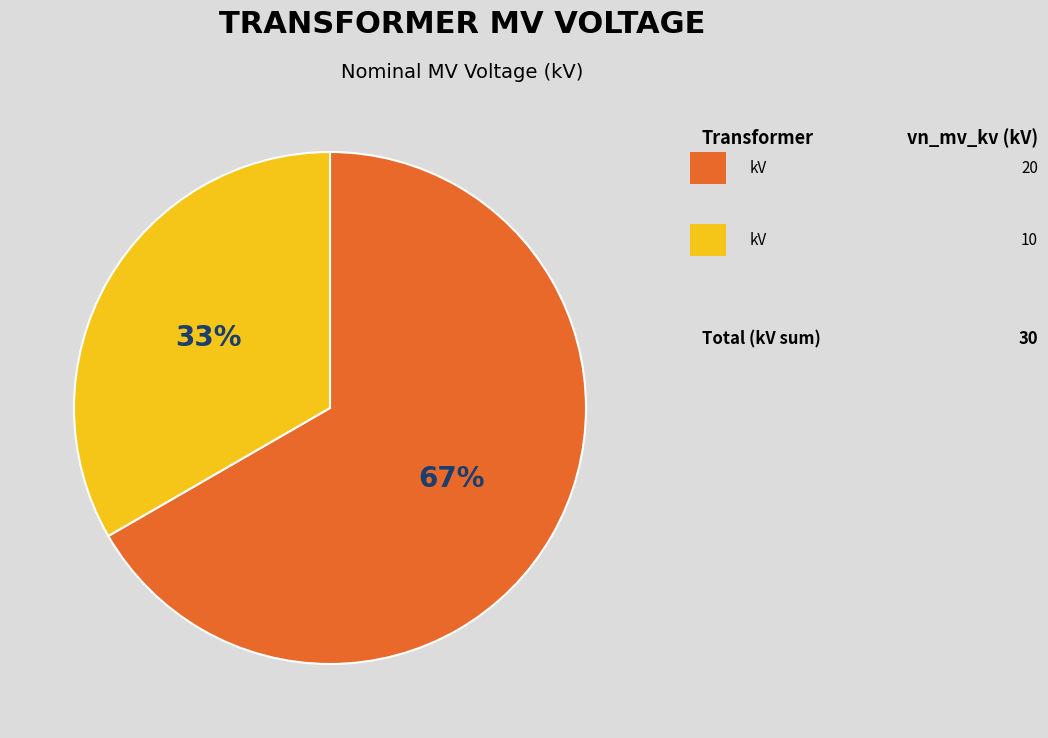

Is there a majority slice in this chart?

Yes